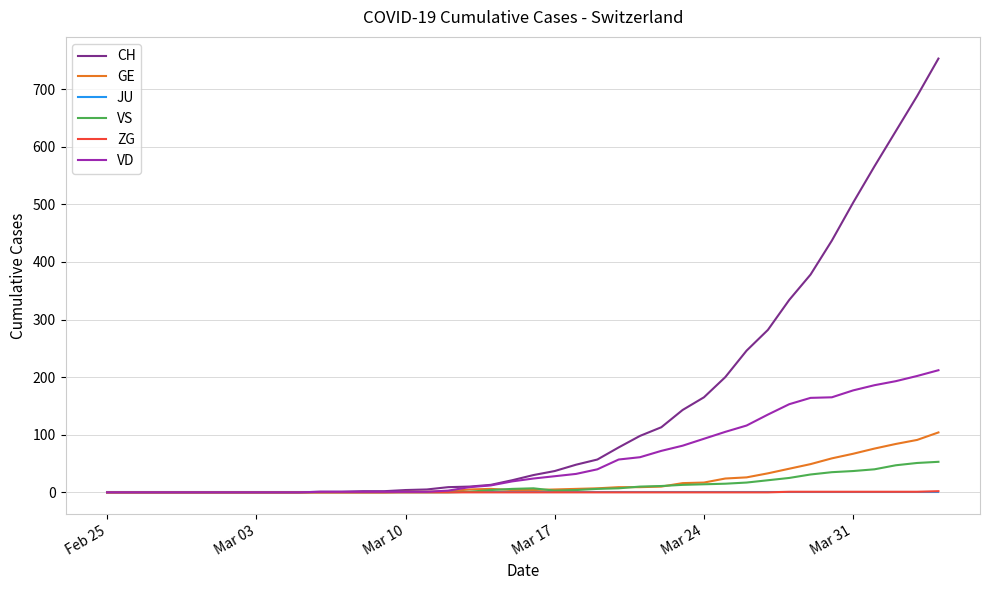

What is the difference between the second highest and second lowest values in the VS series?

51